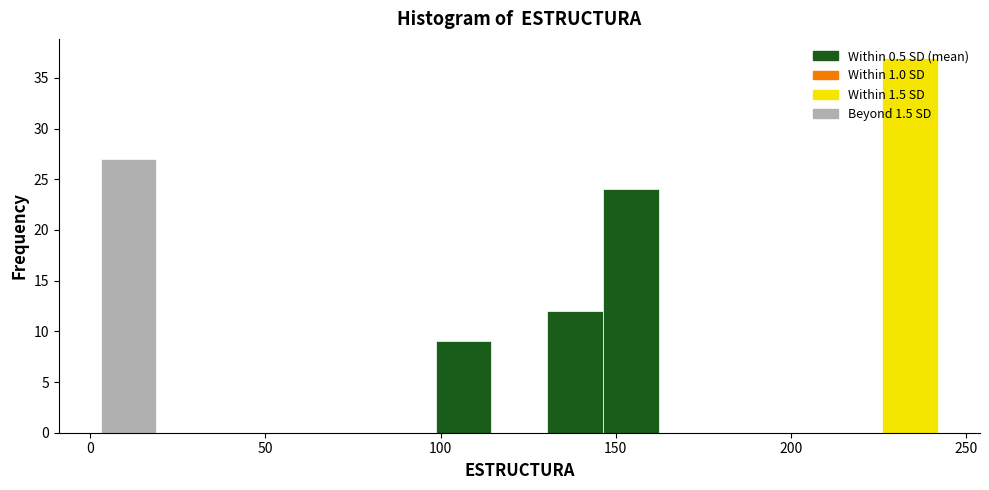

Read against the x-axis, roughly where is the centre of the tallest bar?

235